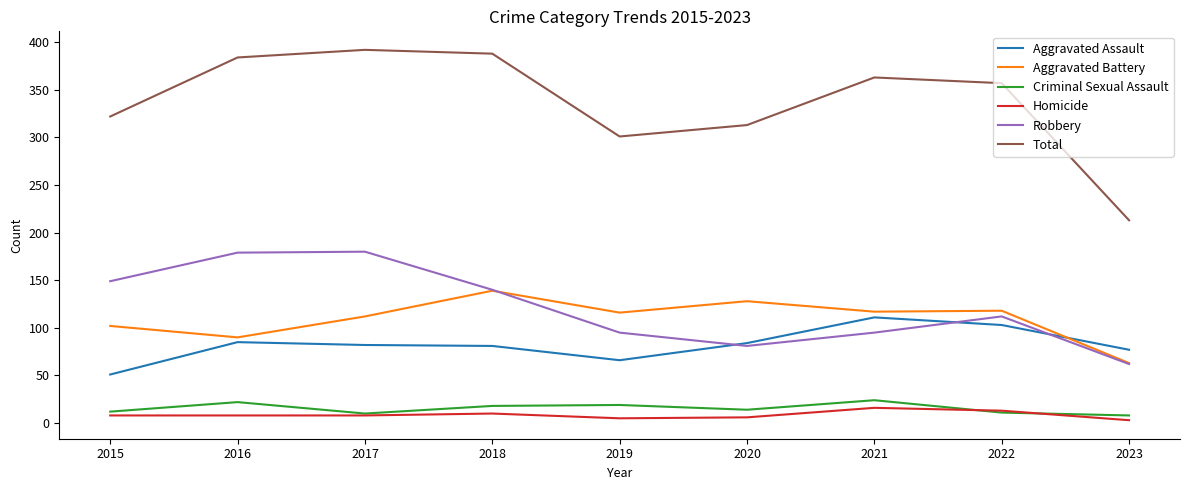

What is the difference between the maximum and minimum values in the Homicide series?

13